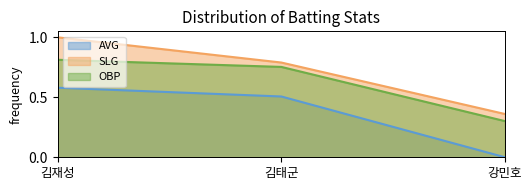

What is the difference between the highest and lowest values at 김태군?

0.3